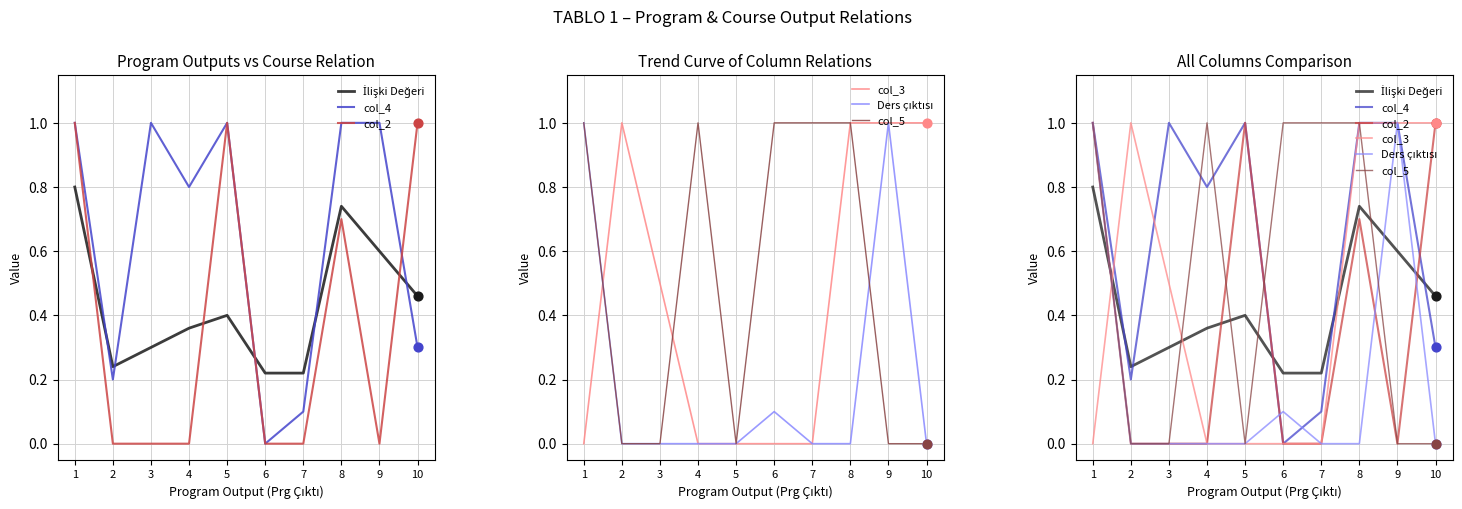

Which series has the largest total across all categories?

col_4